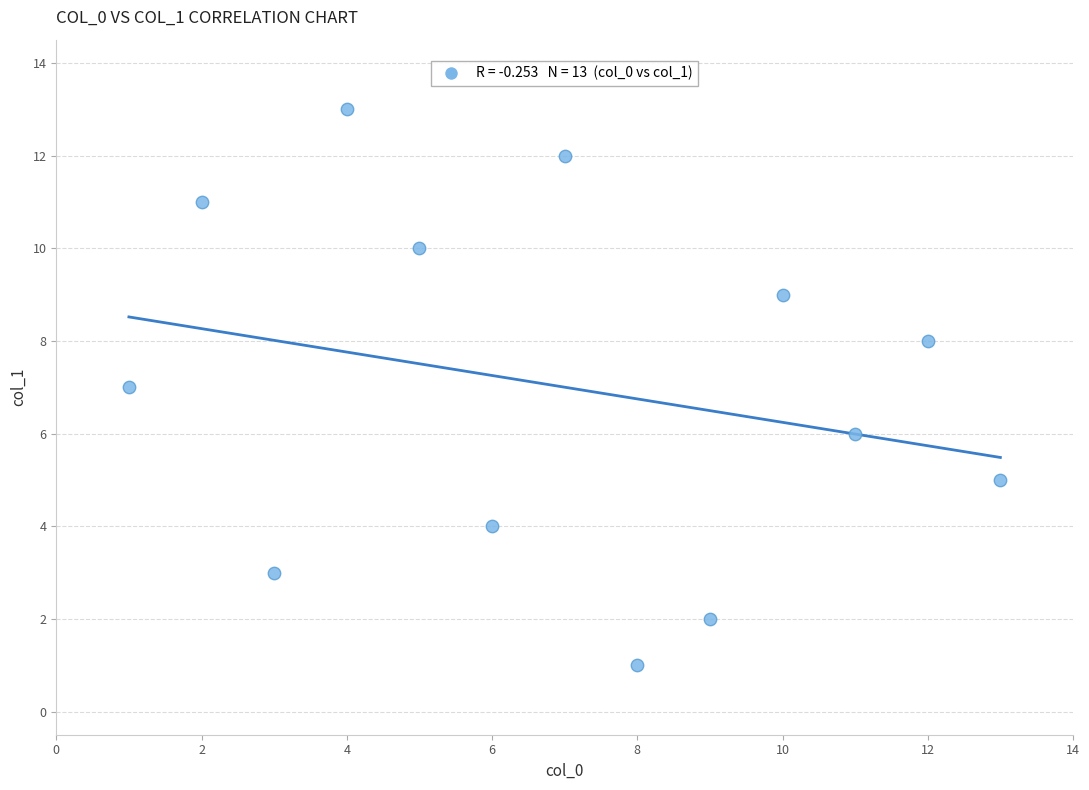

What is the range of Y values (max minus min)?

12